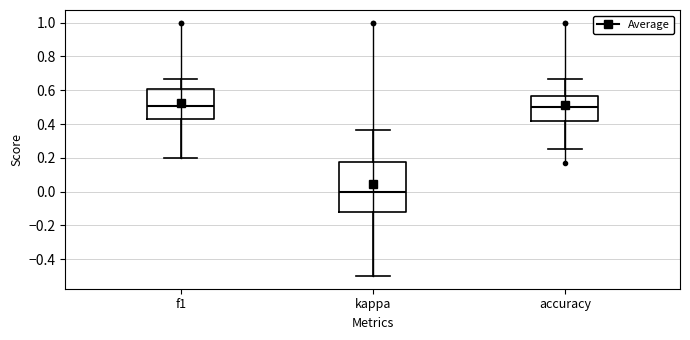

Reading left to right, transcribe this box plot: for each box, give where its median line is, the range the box spans, and where its two whiskers end, as read against the y-axis. The values are not printed on the chart, so give them approximately, as read against the axis.

f1: median 0.50, box 0.42 to 0.60, whiskers 0.20 to 0.66
kappa: median 0.00, box -0.12 to 0.18, whiskers -0.50 to 0.36
accuracy: median 0.50, box 0.42 to 0.56, whiskers 0.26 to 0.66